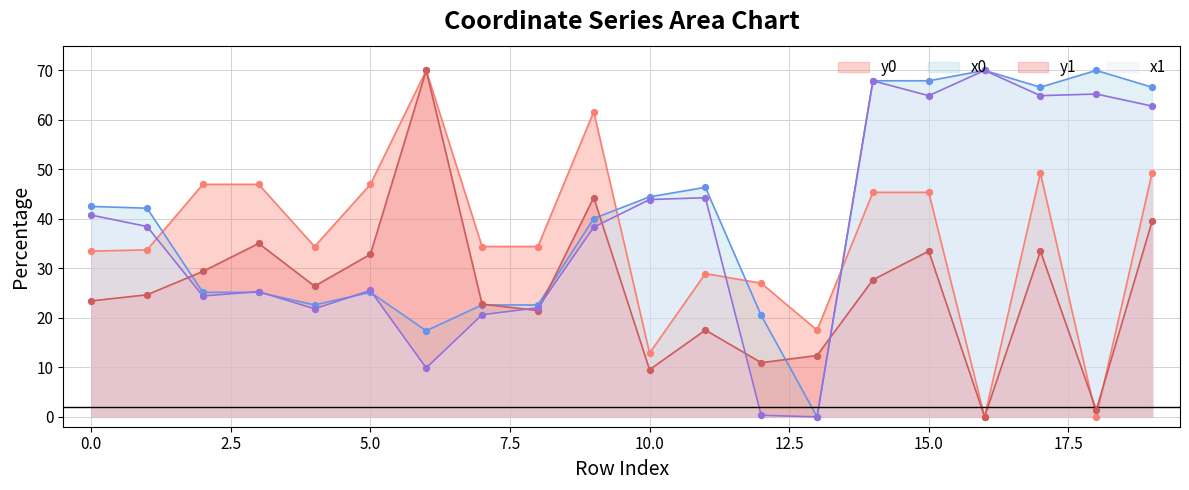

Is the value of x1 at 14 greater than the value of x0 at 6?

Yes